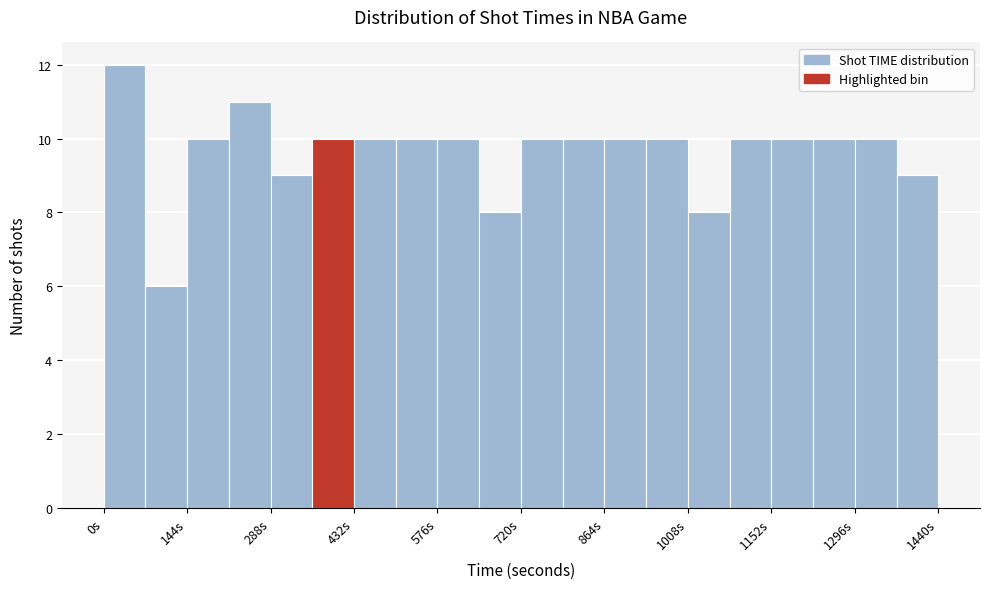

Read against the x-axis, roughly where is the centre of the tallest bar?

40